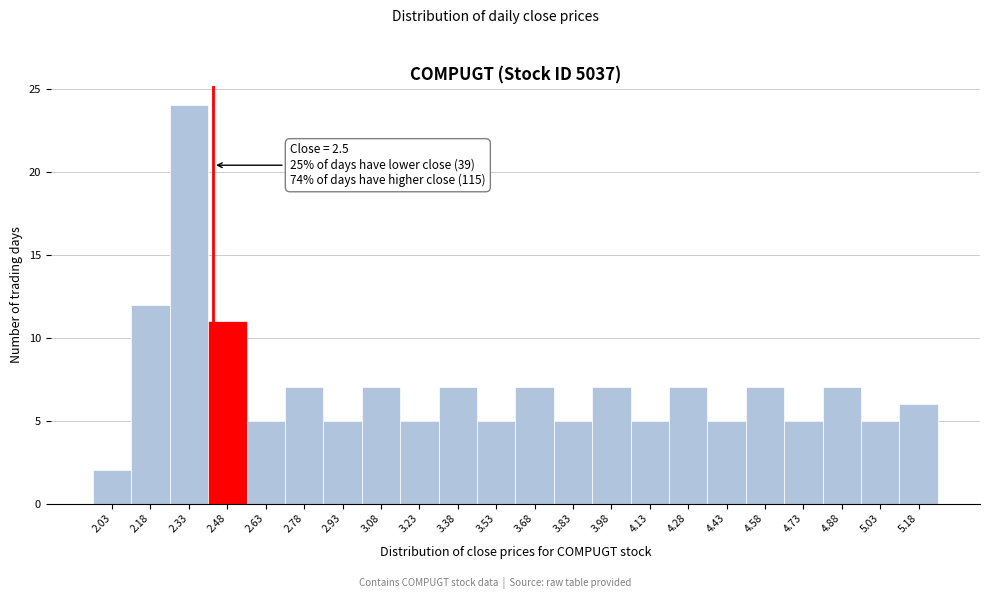

Reading left to right, list all the values displayed in this chart.

2.03=2	2.18=12	2.33=24	2.48=11	2.63=5	2.78=7	2.93=5	3.08=7	3.23=5	3.38=7	3.53=5	3.68=7	3.83=5	3.98=7	4.13=5	4.28=7	4.43=5	4.58=7	4.73=5	4.88=7	5.03=5	5.18=6